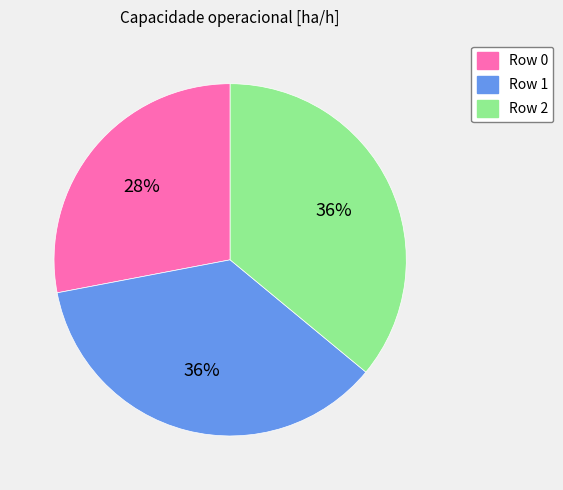

Approximately how many times larger is the value at Row 1 compared to Row 0?

1.3